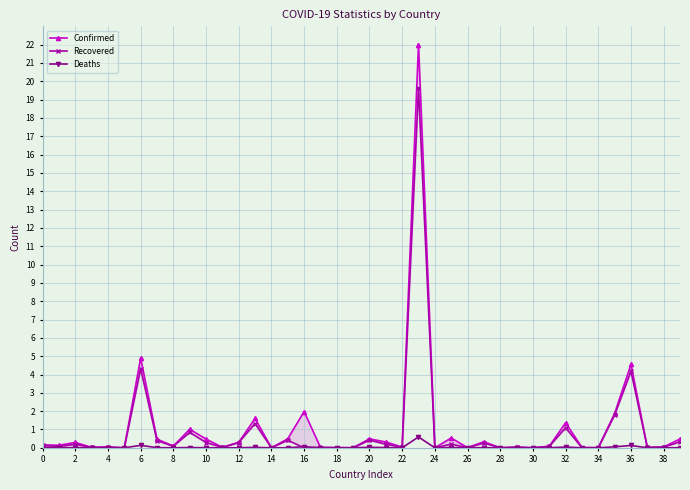

What is the maximum value shown in the chart?

22.0